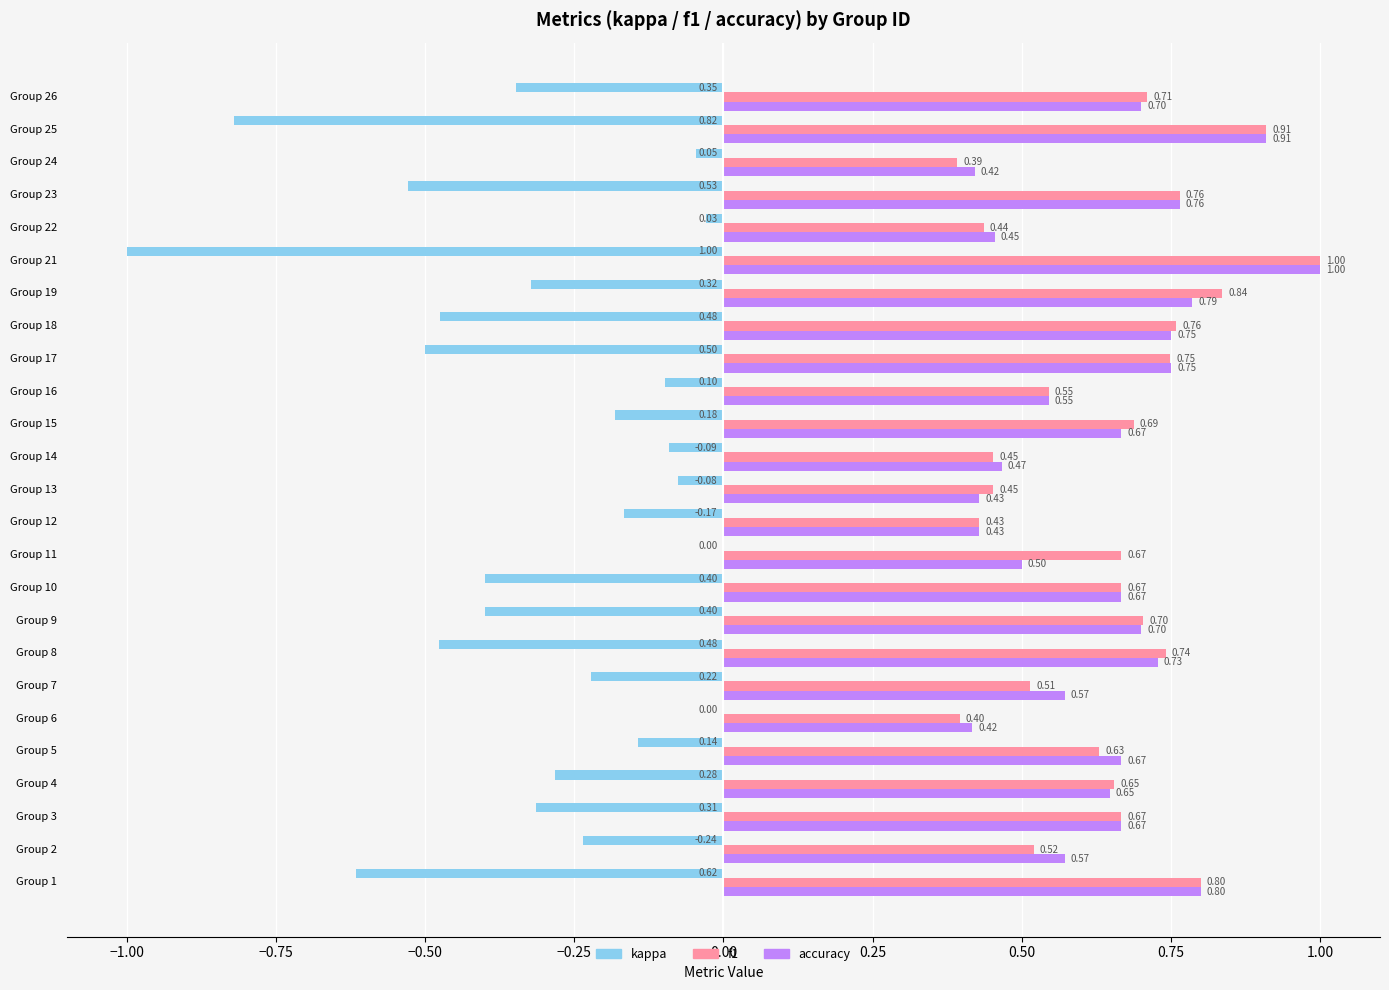

What is the sum of the f1 values at Group 4 and Group 11?

1.3